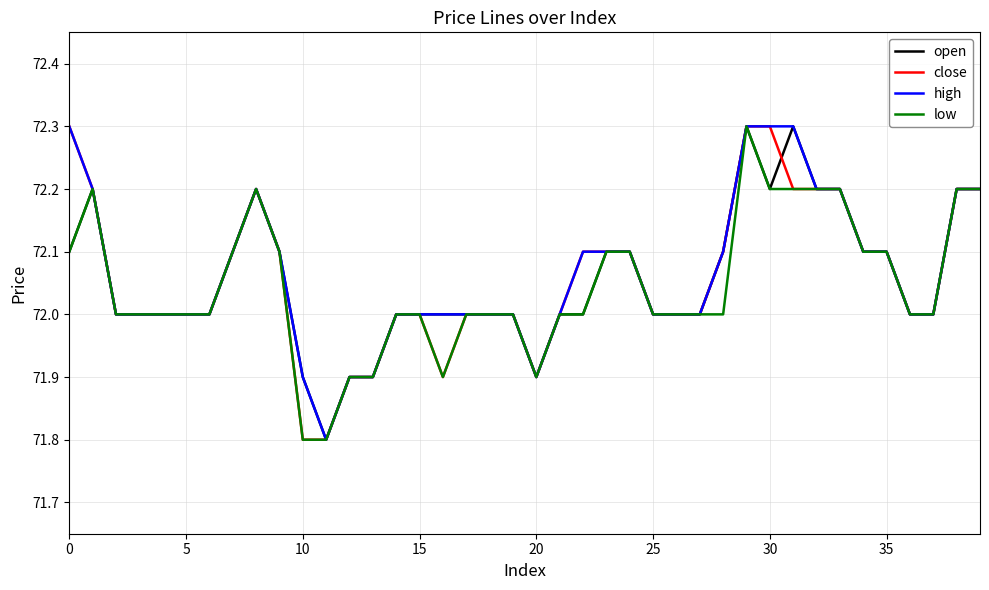

What is the highest value of the high series?

72.3